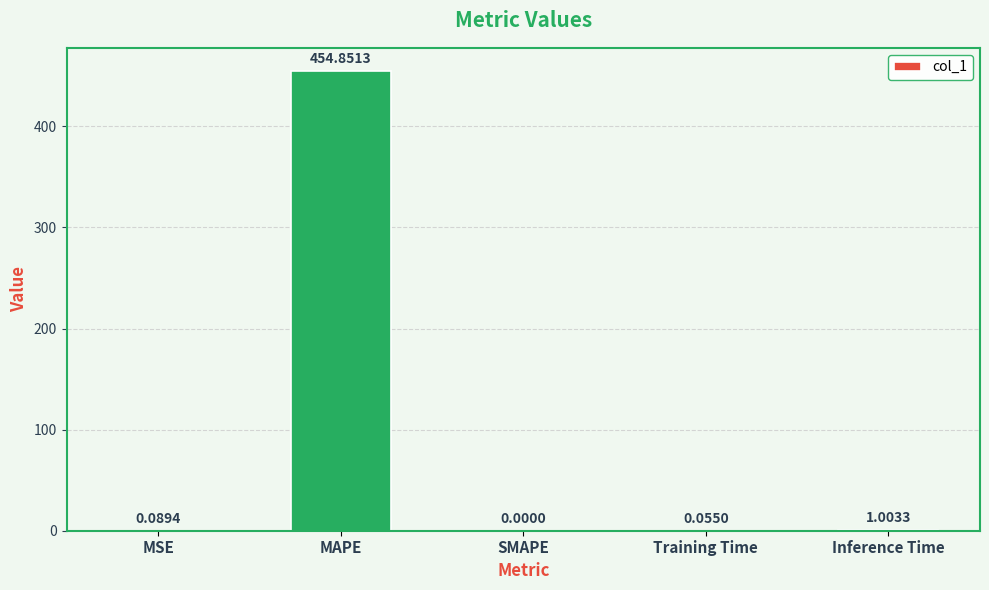

At which label is the value closest to 227?

Inference Time